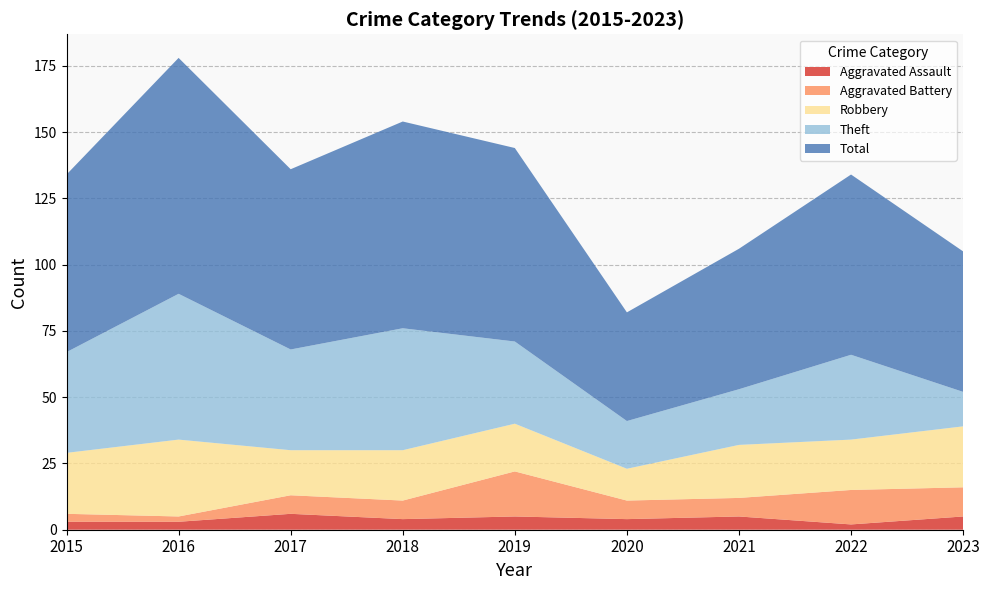

Reading left to right, extract all data points from this chart.

Aggravated Assault: 2015=3	2016=3	2017=6	2018=4	2019=5	2020=4	2021=5	2022=2	2023=5
Aggravated Battery: 2015=3	2016=2	2017=7	2018=7	2019=17	2020=7	2021=7	2022=13	2023=11
Robbery: 2015=23	2016=29	2017=17	2018=19	2019=18	2020=12	2021=20	2022=19	2023=23
Theft: 2015=38	2016=55	2017=38	2018=46	2019=31	2020=18	2021=21	2022=32	2023=13
Total: 2015=67	2016=89	2017=68	2018=78	2019=73	2020=41	2021=53	2022=68	2023=53